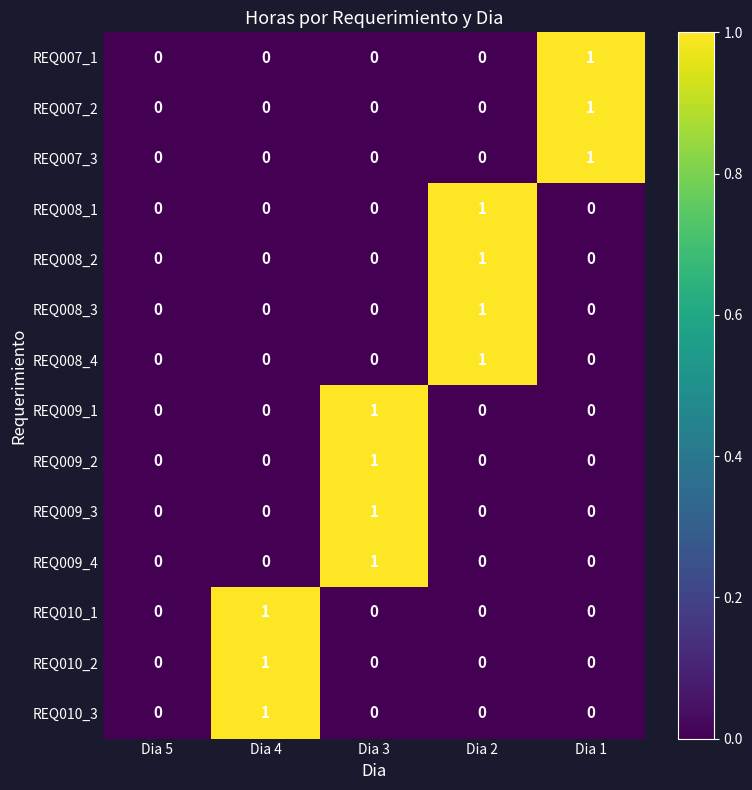

Is the value of REQ009_3 at Dia 3 greater than the value of REQ007_1 at Dia 4?

Yes